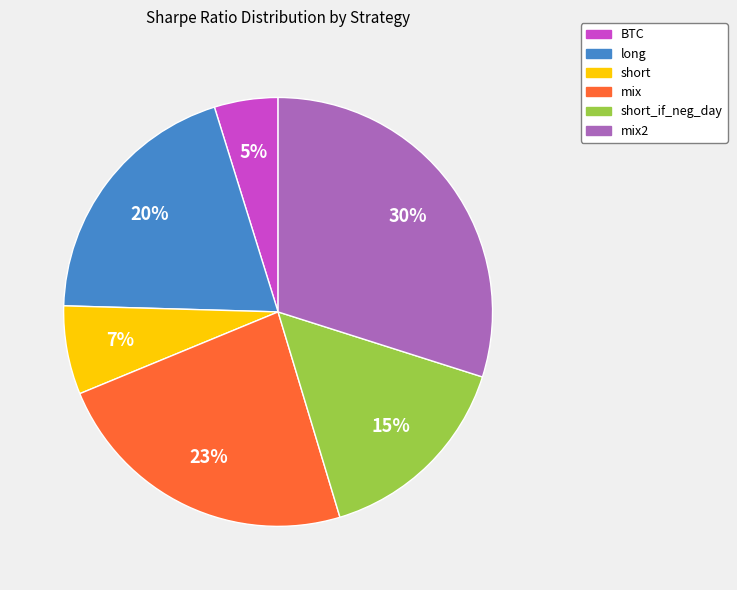

To the nearest percent, what is the average slice percentage?

17%